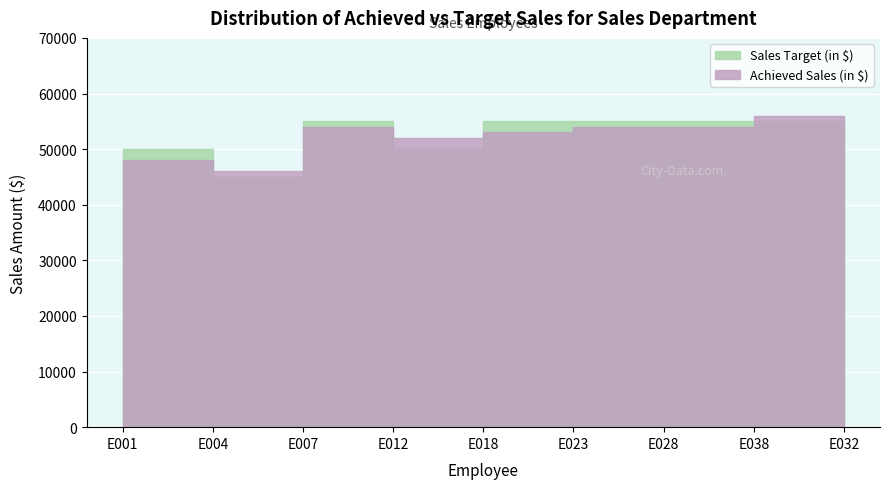

What is the average value of the Achieved Sales (in $) series?

52000